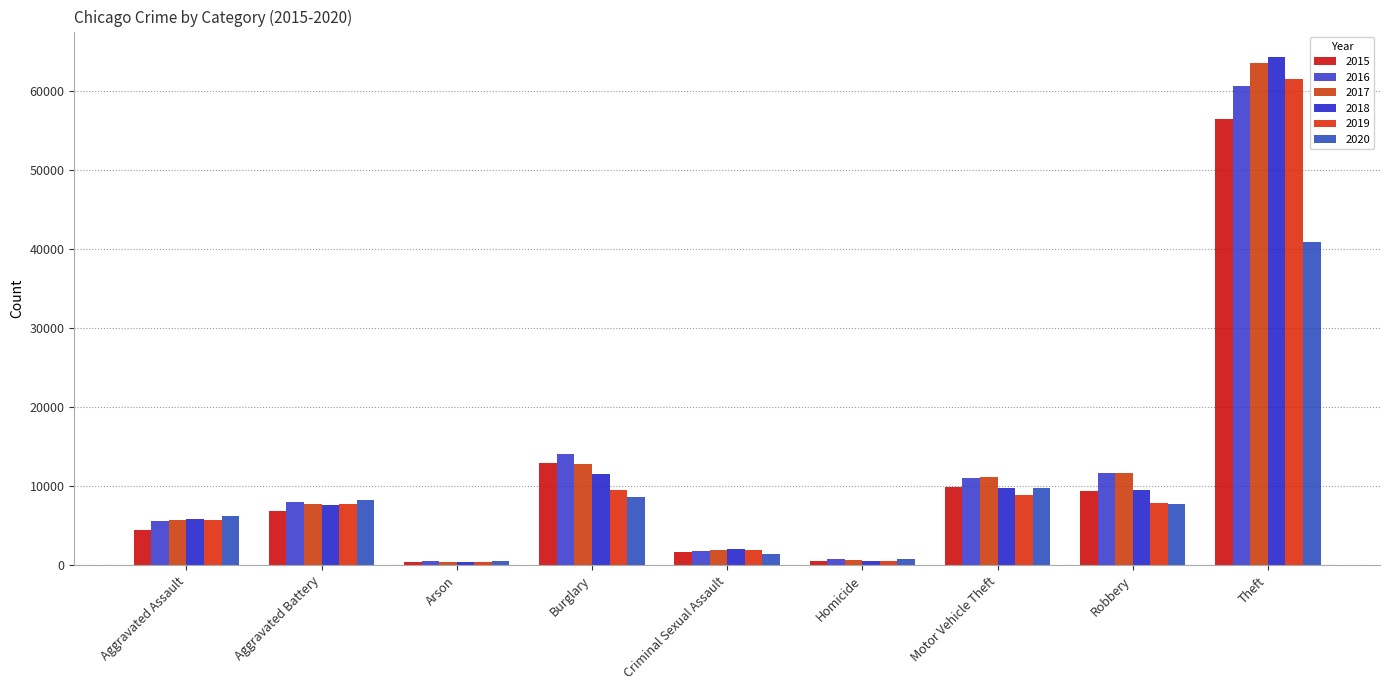

Is the value of 2016 at Aggravated Assault greater than the value of 2019 at Homicide?

Yes